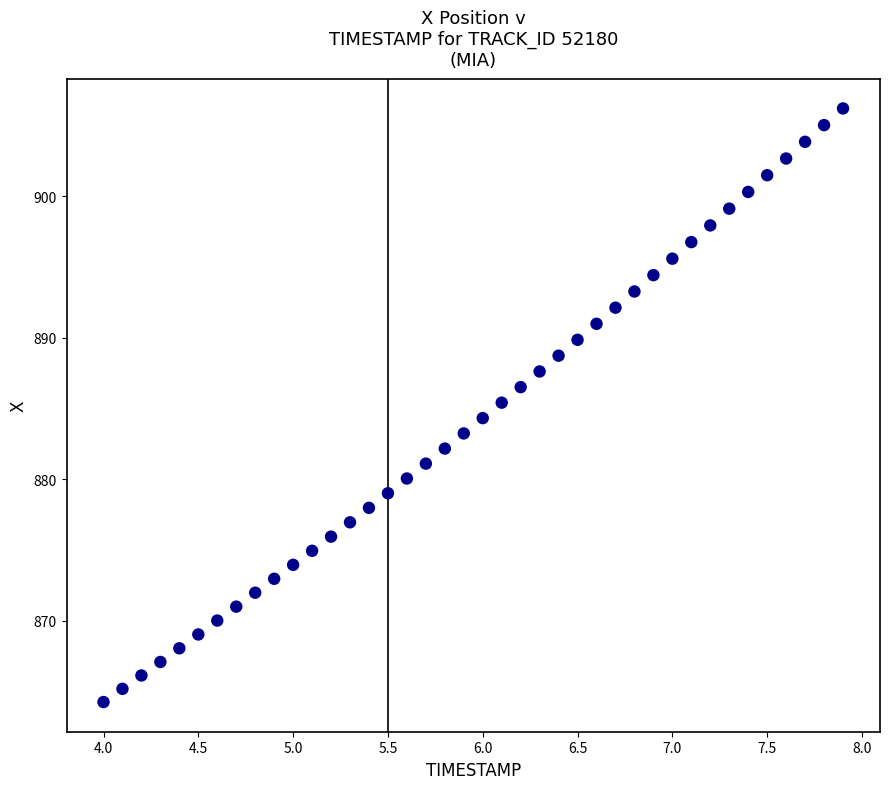

What is the range of X values (max minus min)?

3.9